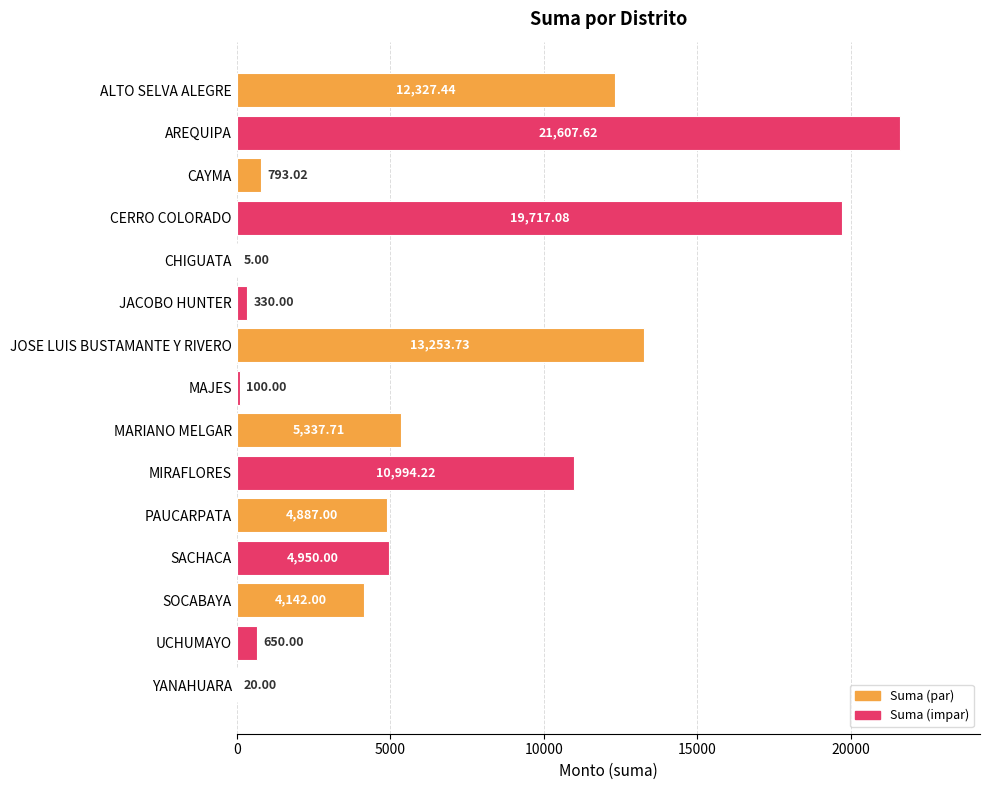

Where is the data nearest to the value 10806?

MIRAFLORES